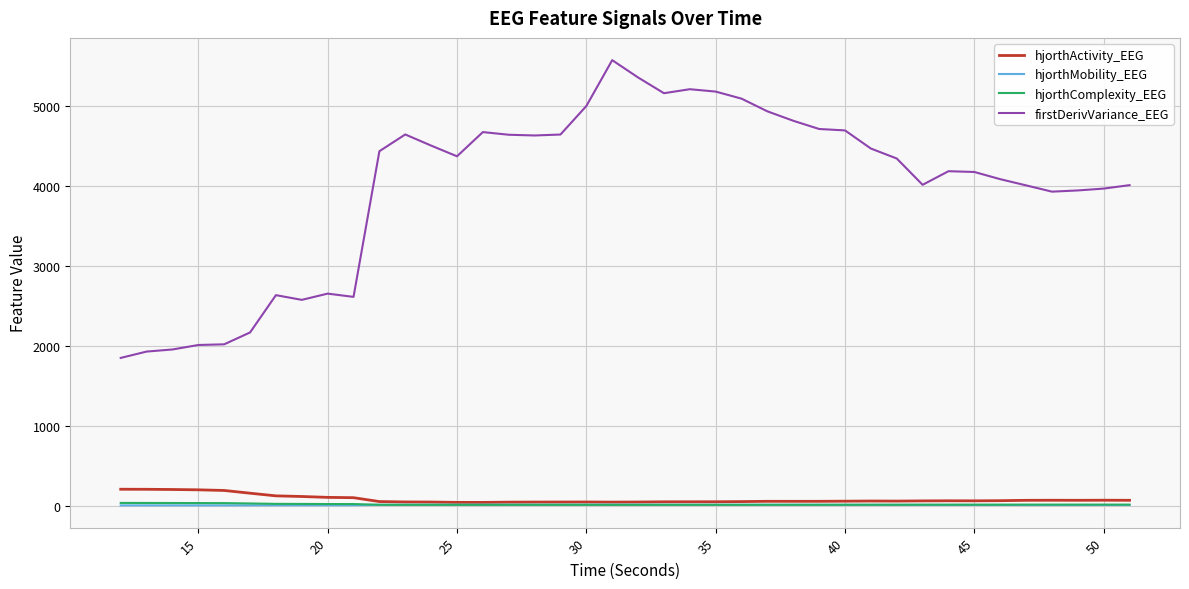

True or false: firstDerivVariance_EEG and hjorthMobility_EEG cross at least once.

False